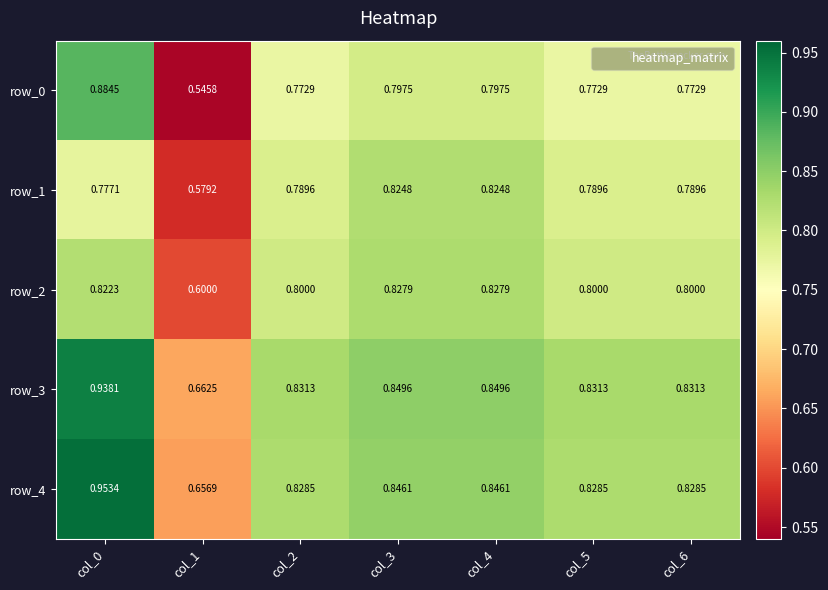

Which category has the highest value across all series?

col_0